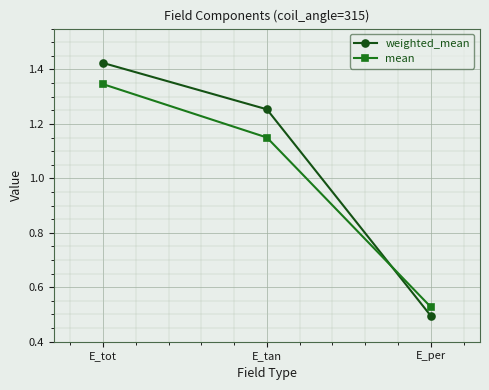

How many lines are shown in the chart?

2